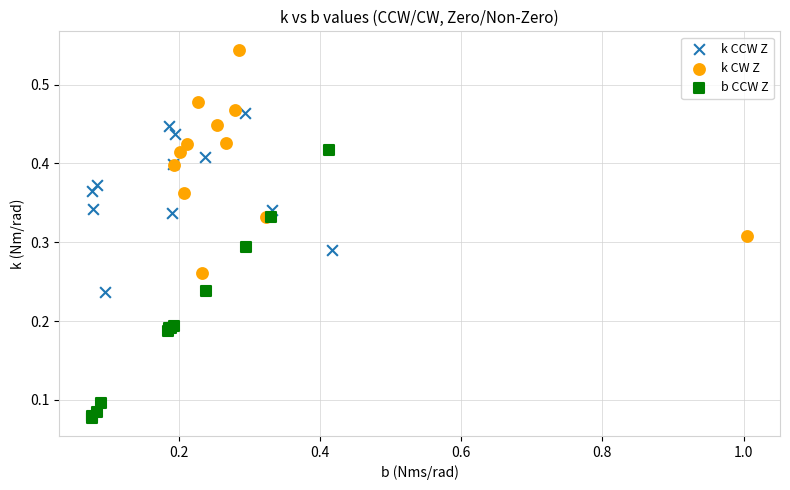

Which series contains the highest Y value?

k CW Z